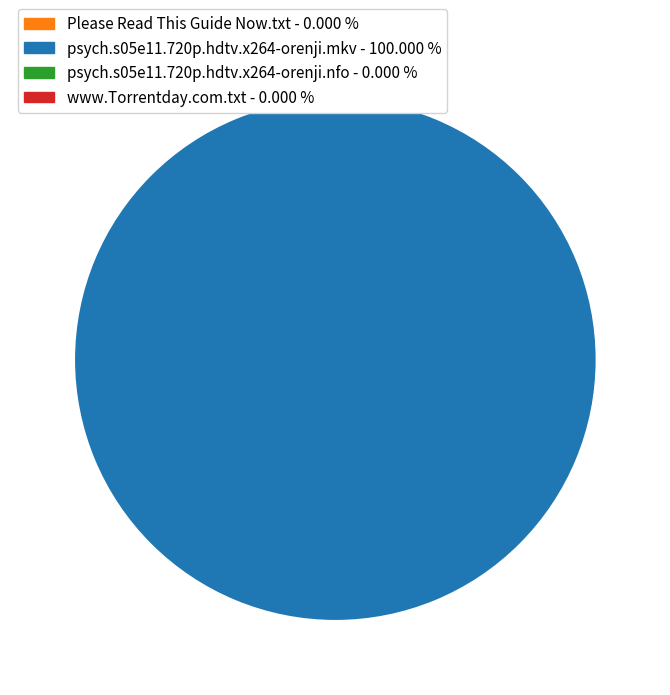

Which category has the biggest portion of the pie?

psych.s05e11.720p.hdtv.x264-orenji.mkv